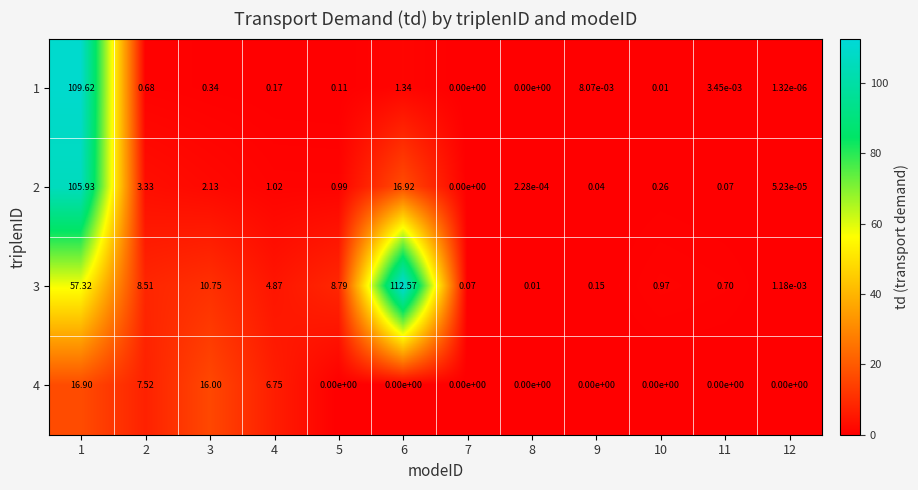

Which label corresponds to the largest value in the chart?

6